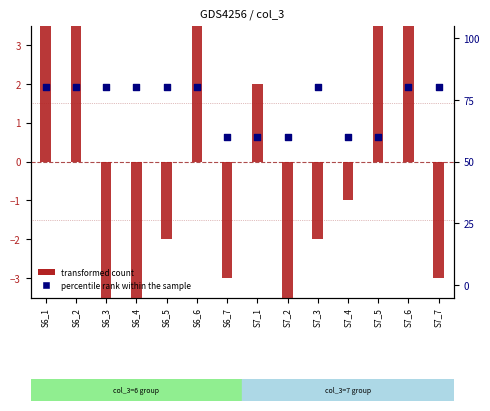

At which category is the sum across all series the highest?

S6_2